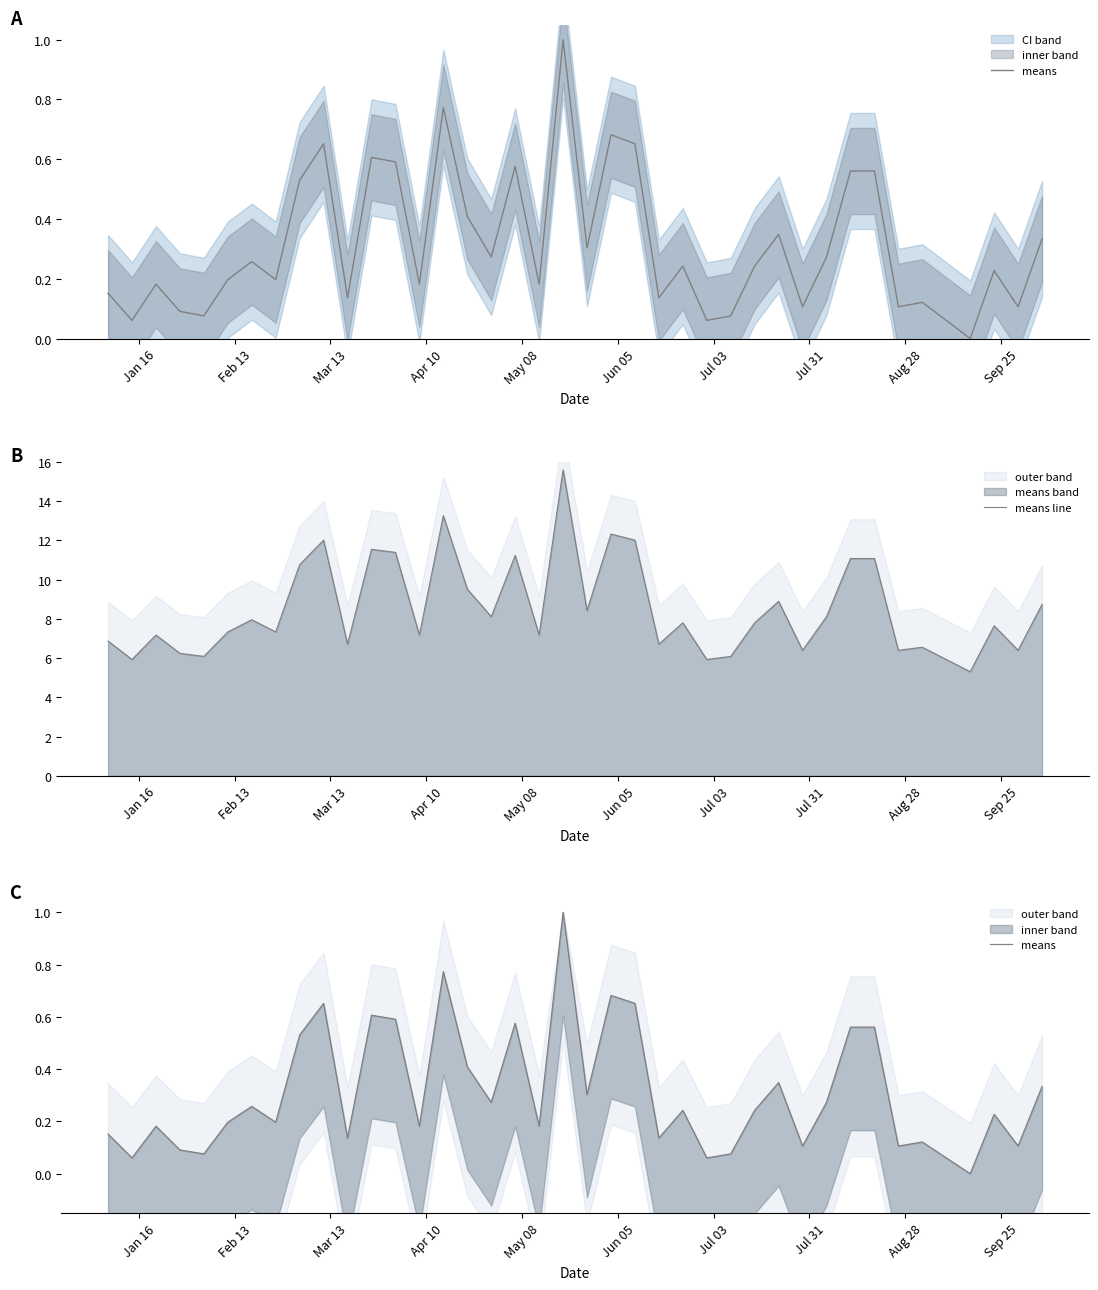

What is the highest value of the means line series?

15.6